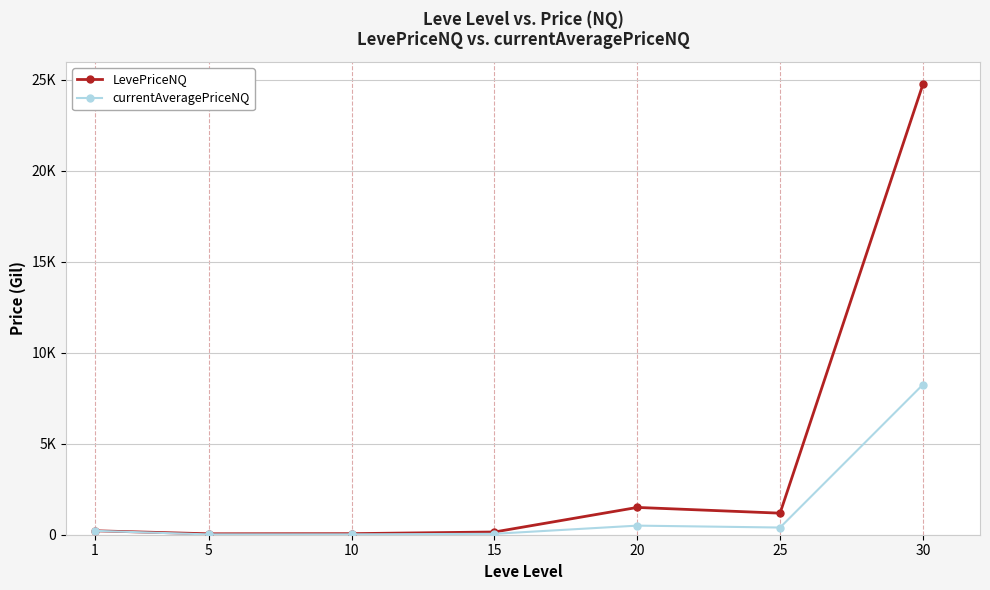

Is it true that currentAveragePriceNQ equals 19.4 at 15?

False